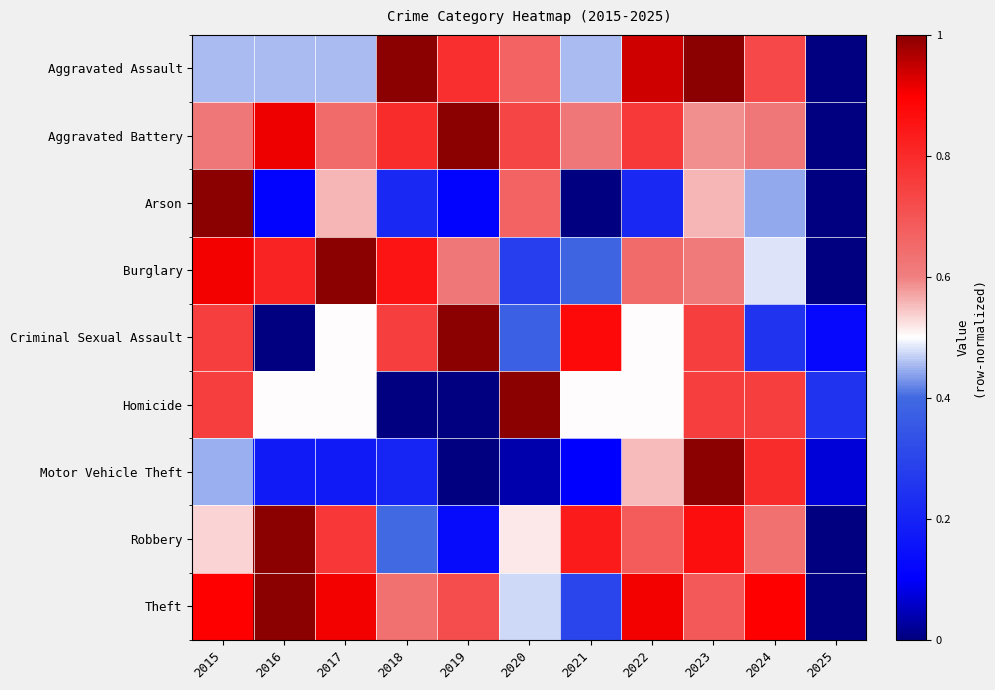

At which category does the chart reach its peak across all series?

2018